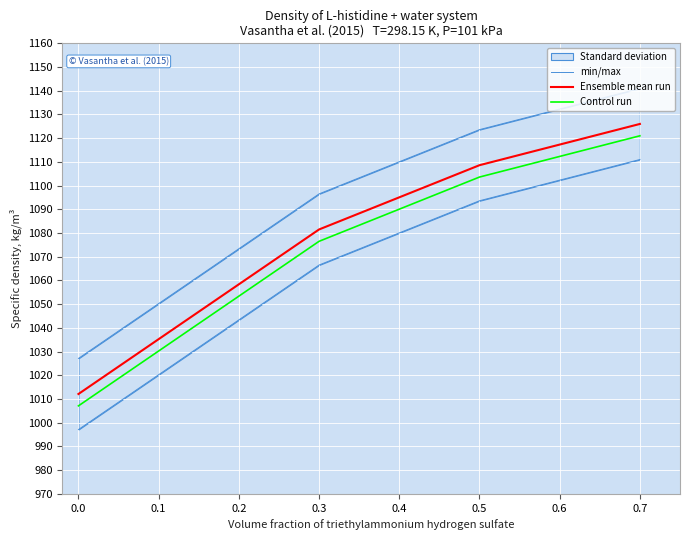

How many lines are shown in the chart?

3